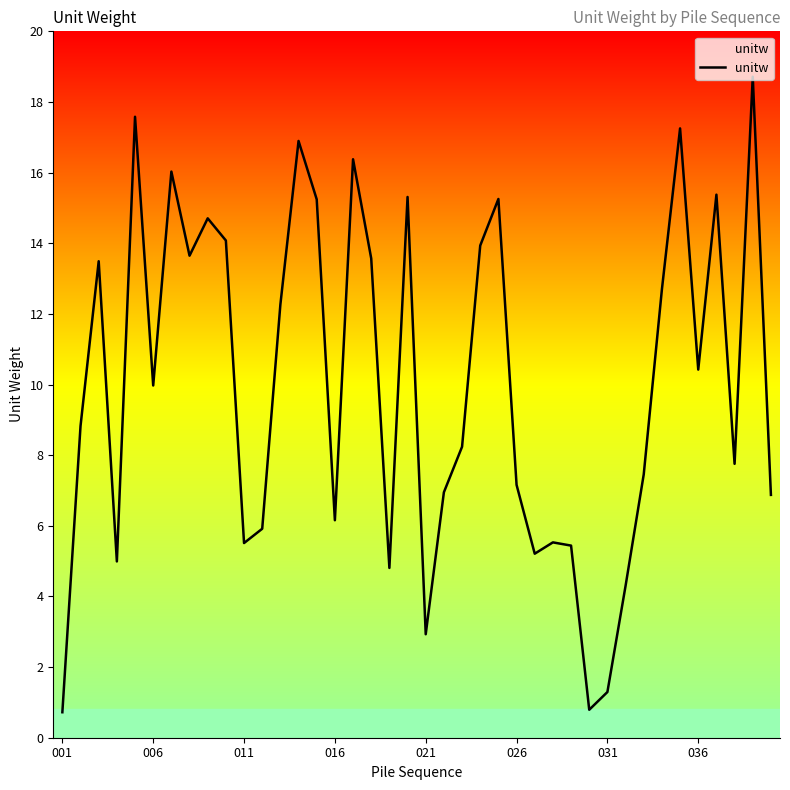

How many interior local valleys (lower than both neighbors) does the data have?

11